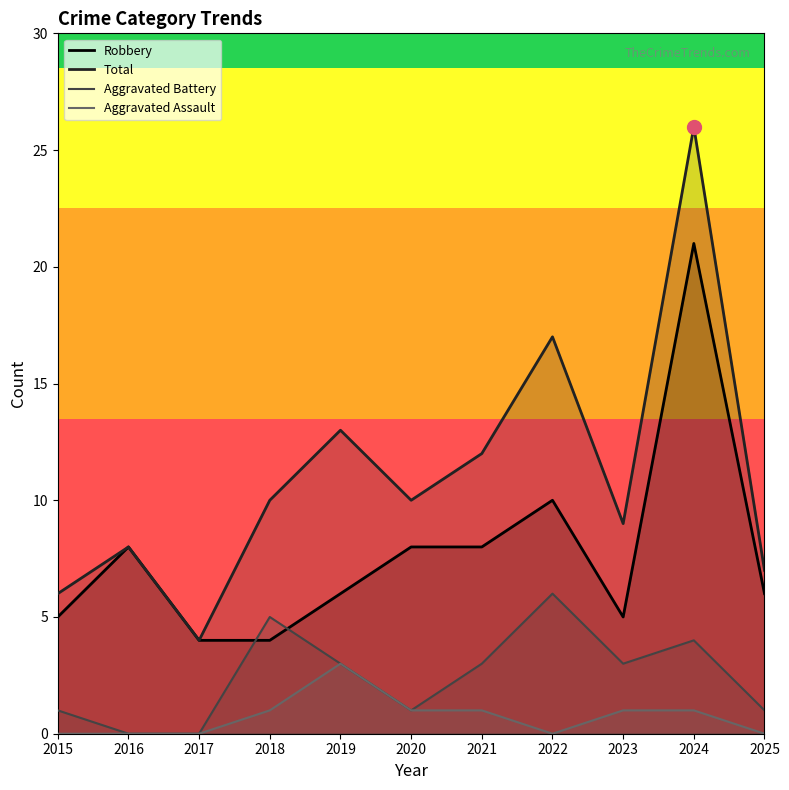

In Aggravated Battery, how many points are higher than both neighbors (excluding endpoints)?

3